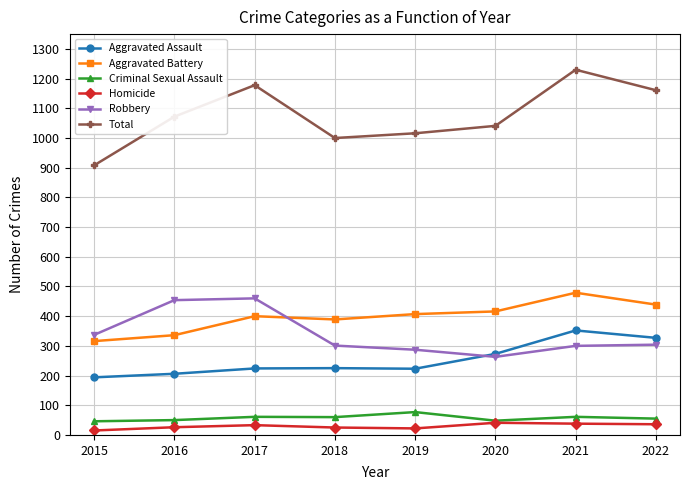

What is the value of the Criminal Sexual Assault point at the 2nd from the left?

50